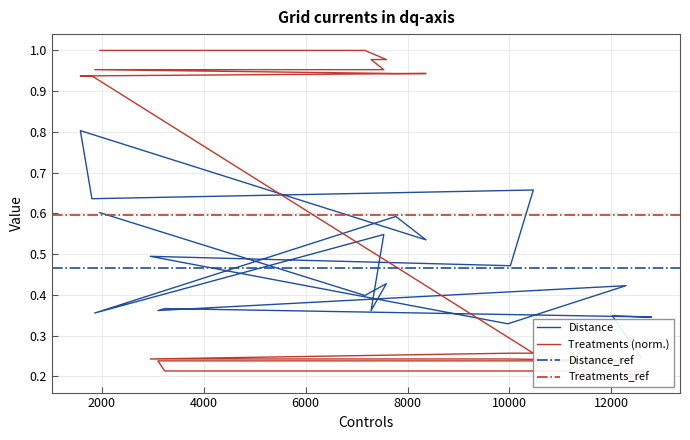

The value of Distance at 10 is 0.9. True or false?

False